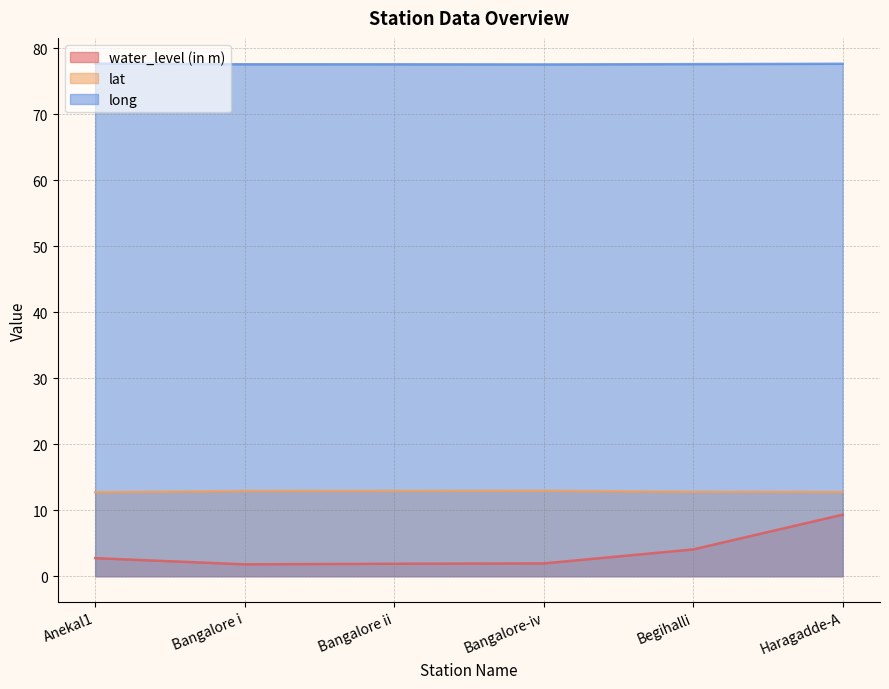

Count the number of data series in this chart.

3